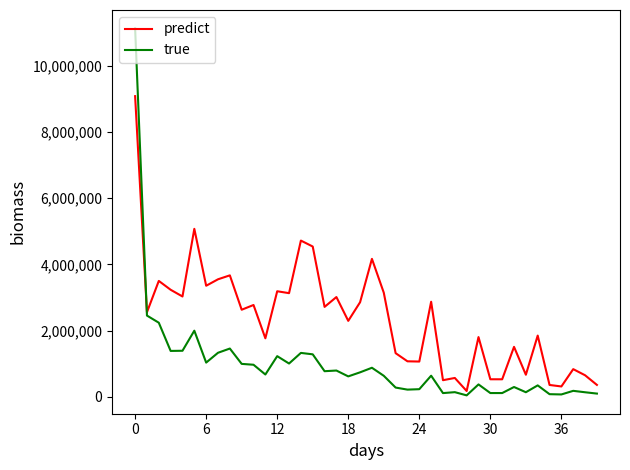

Which series has the largest total across all categories?

predict